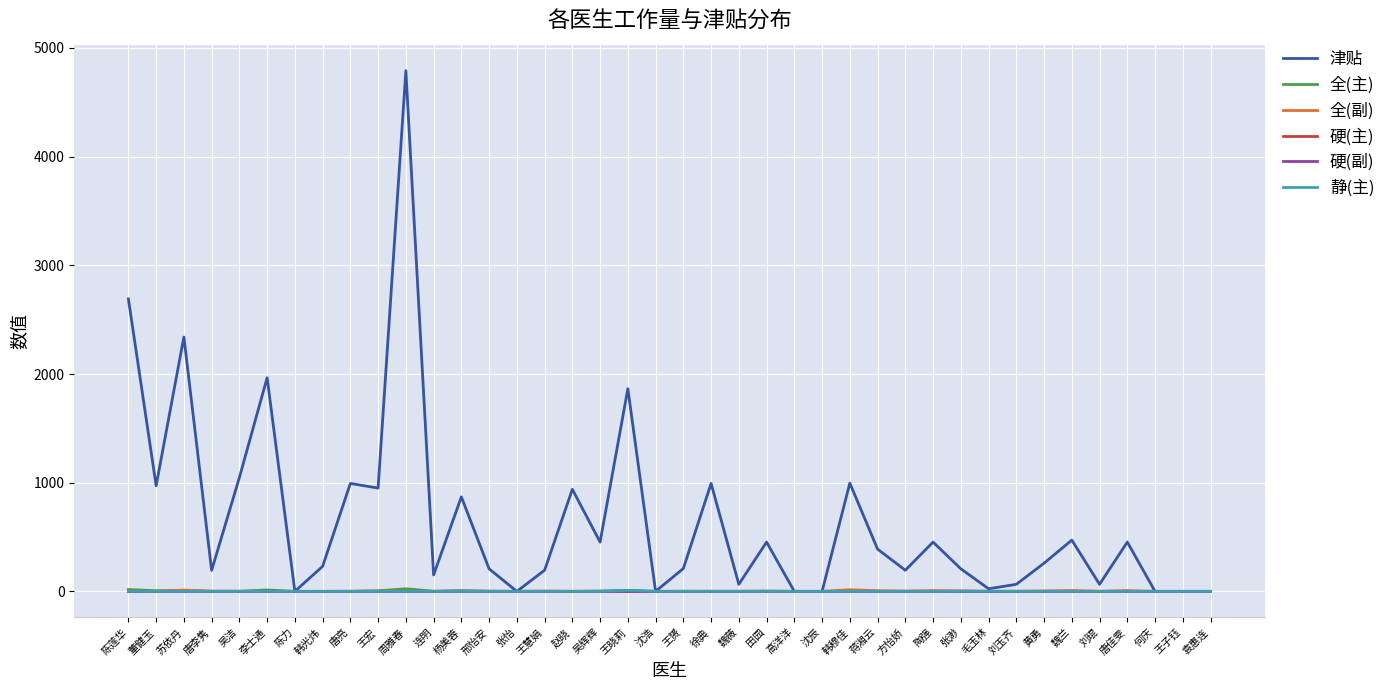

Between 陈莲华 and 袁惠连, which series saw the biggest shift?

津贴